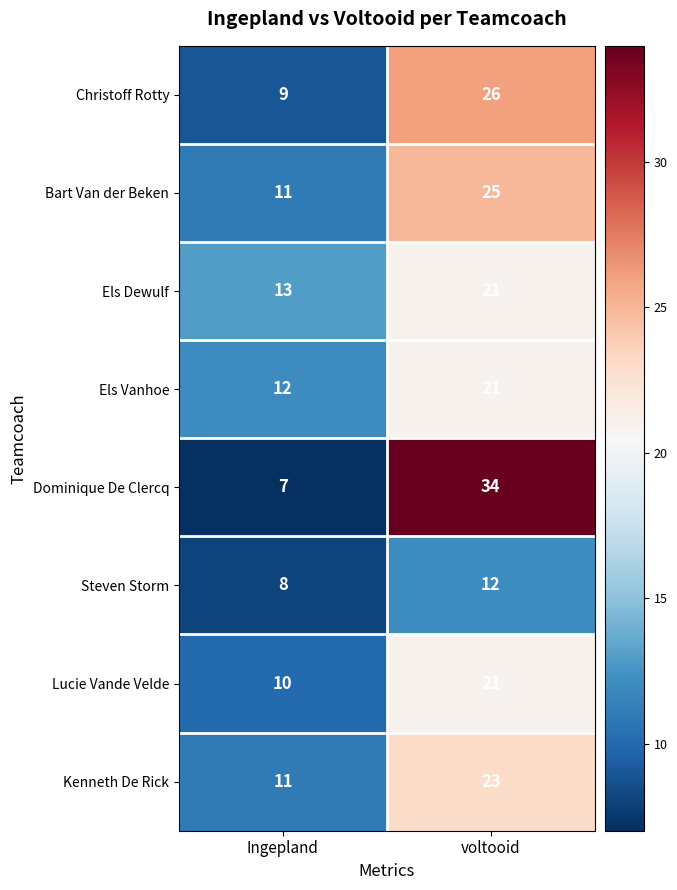

Is it true that Dominique De Clercq equals 7 at Ingepland?

True